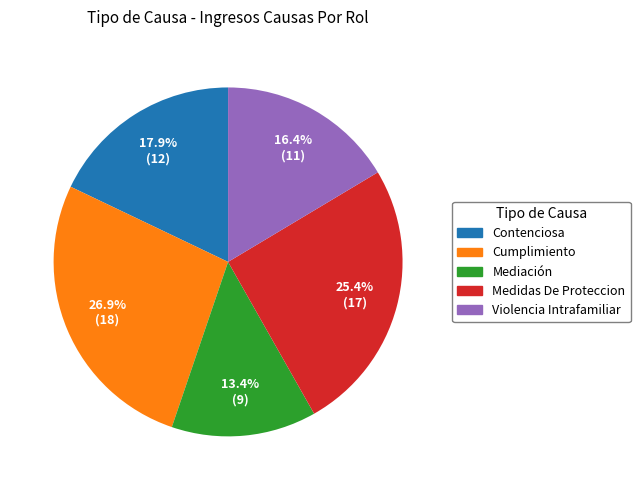

Is there any slice that represents more than half of the pie?

No